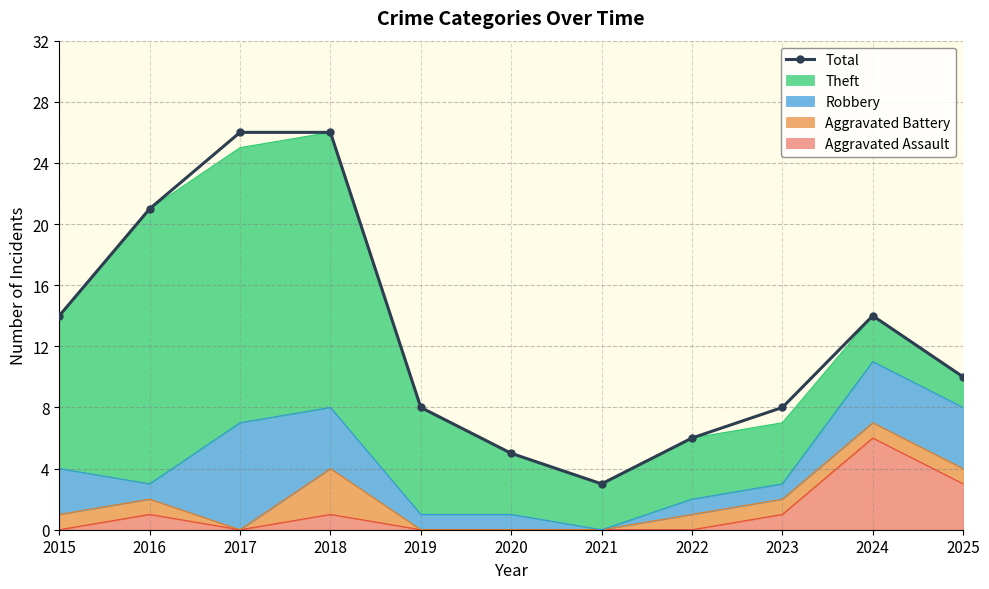

Where is the data nearest to the value 14?

2015